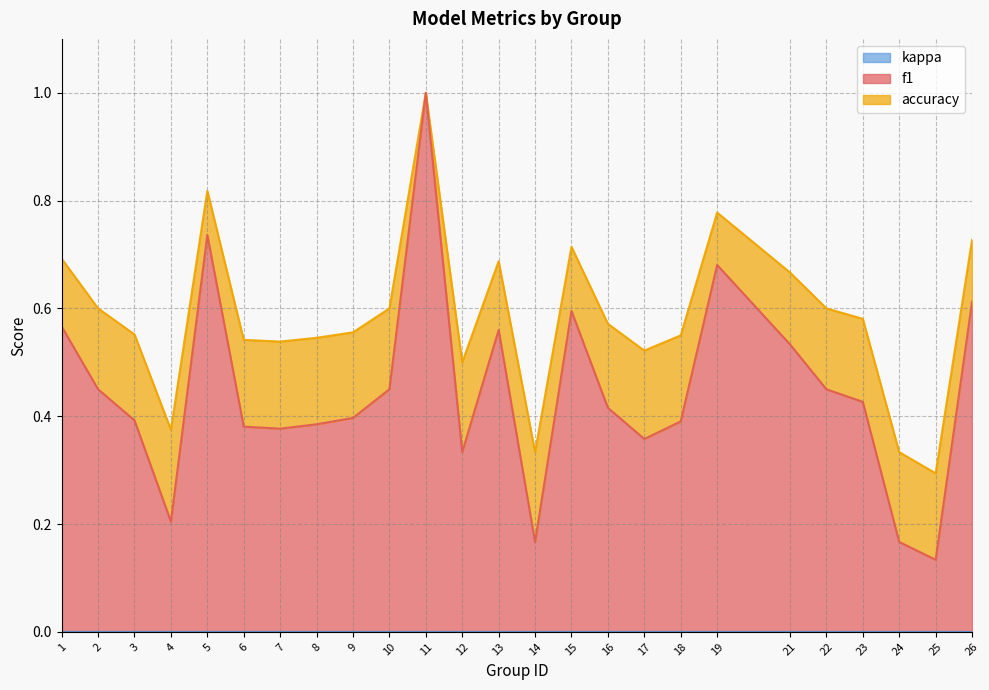

What is the difference between the f1 values at 7 and 10?

0.1